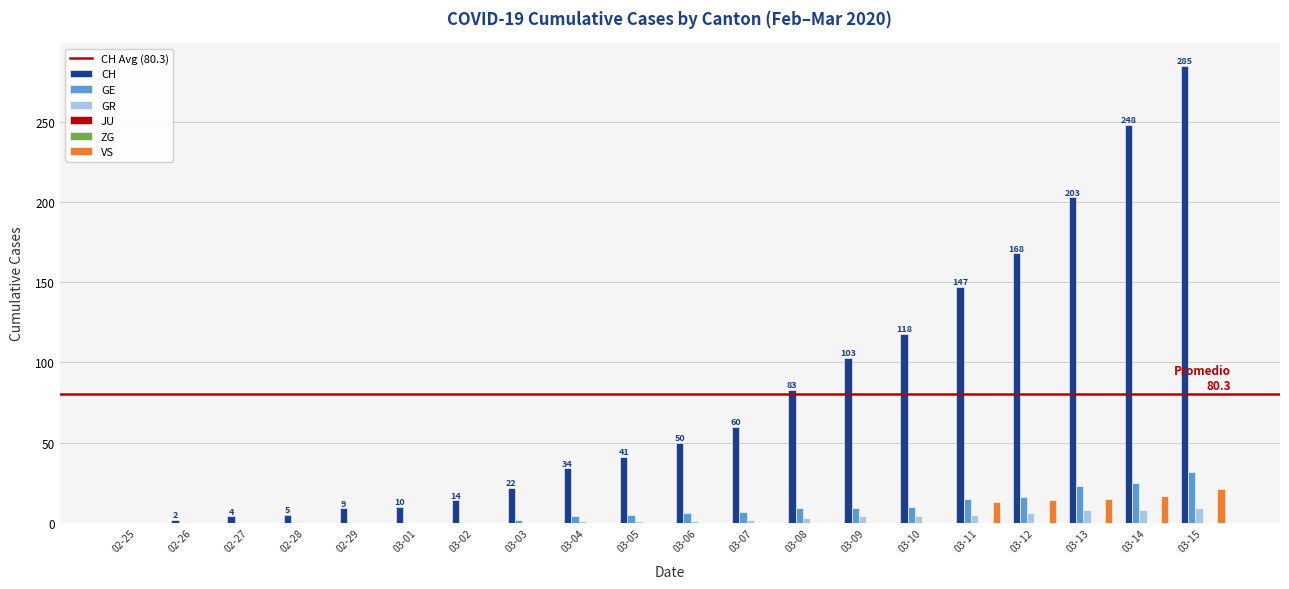

How many categories are shown in the chart?

20